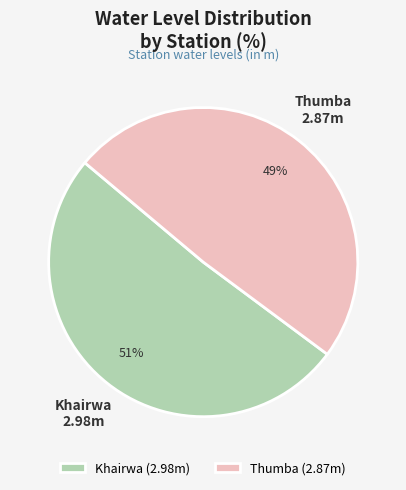

How many slices are in this pie chart?

2